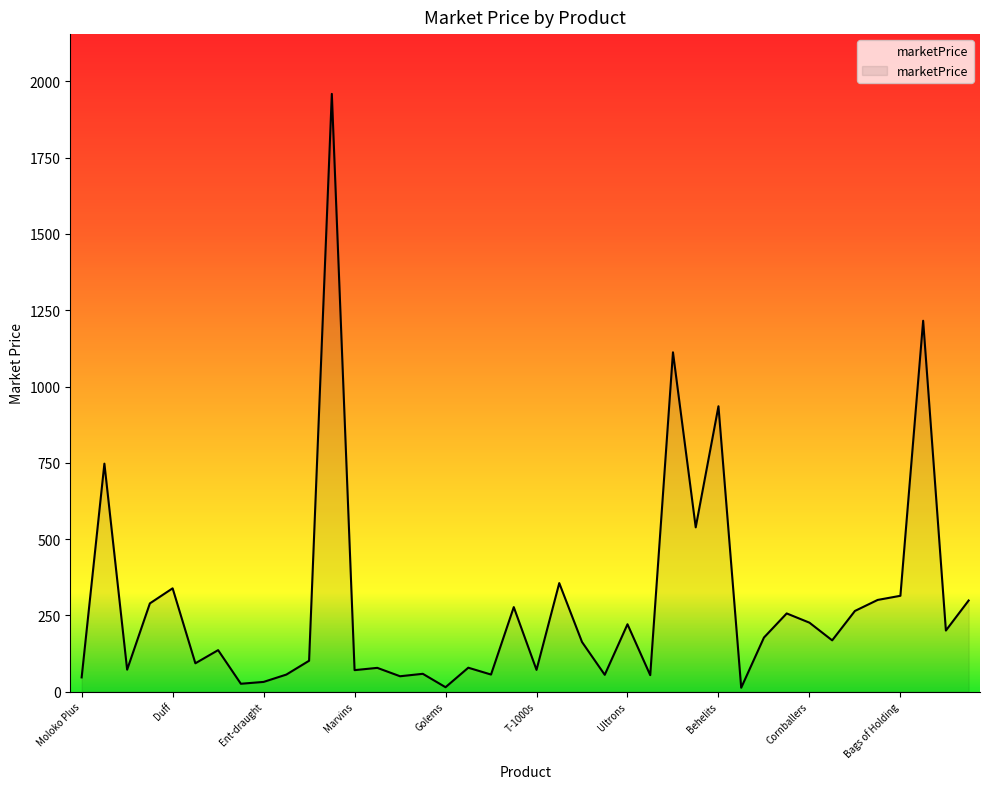

What is the maximum value shown in the chart?

1959.2